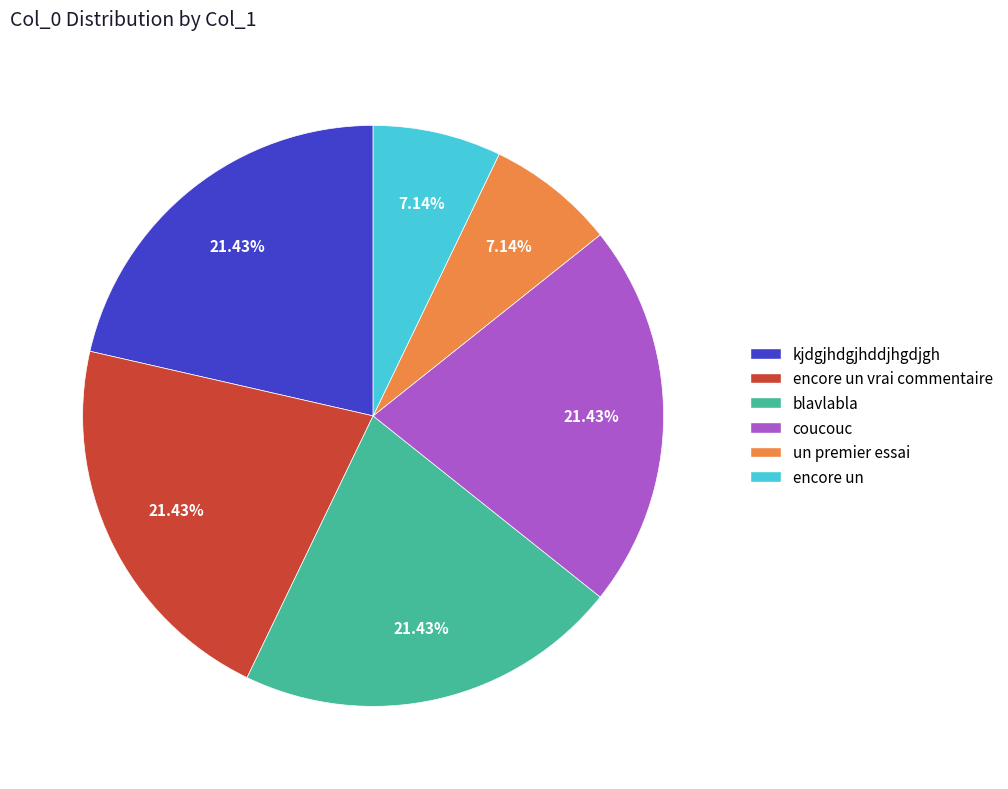

To the nearest percent, what is the combined percentage of kjdgjhdgjhddjhgdjgh and encore un?

29%